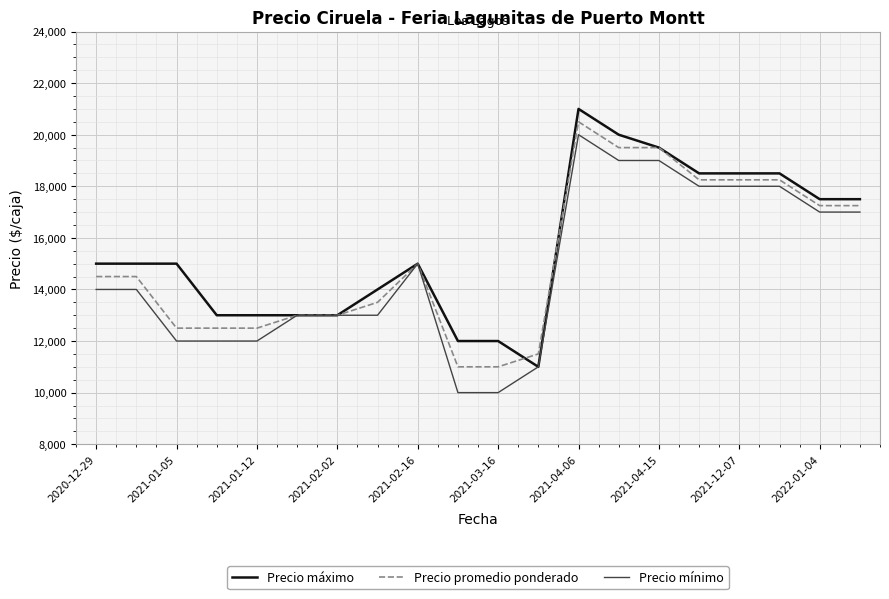

What is the minimum value shown in the chart?

10000